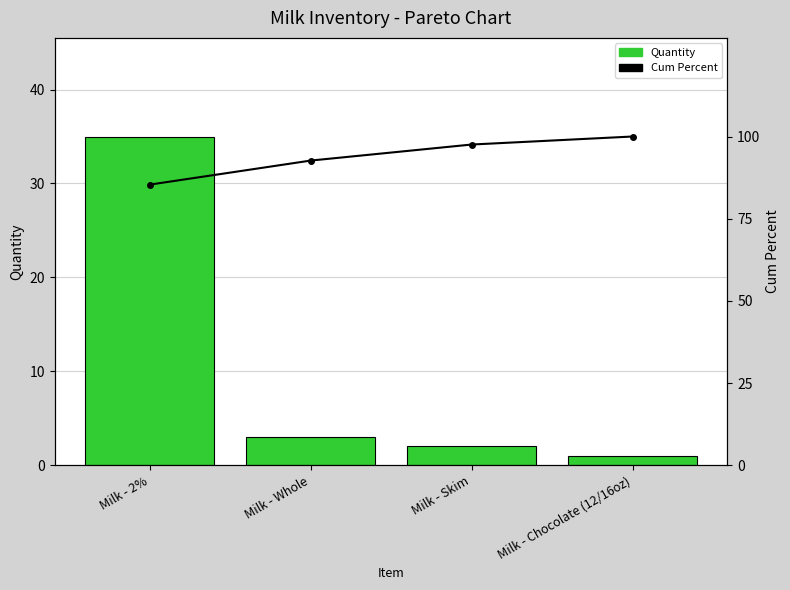

What is the maximum value shown in the chart?

100.0